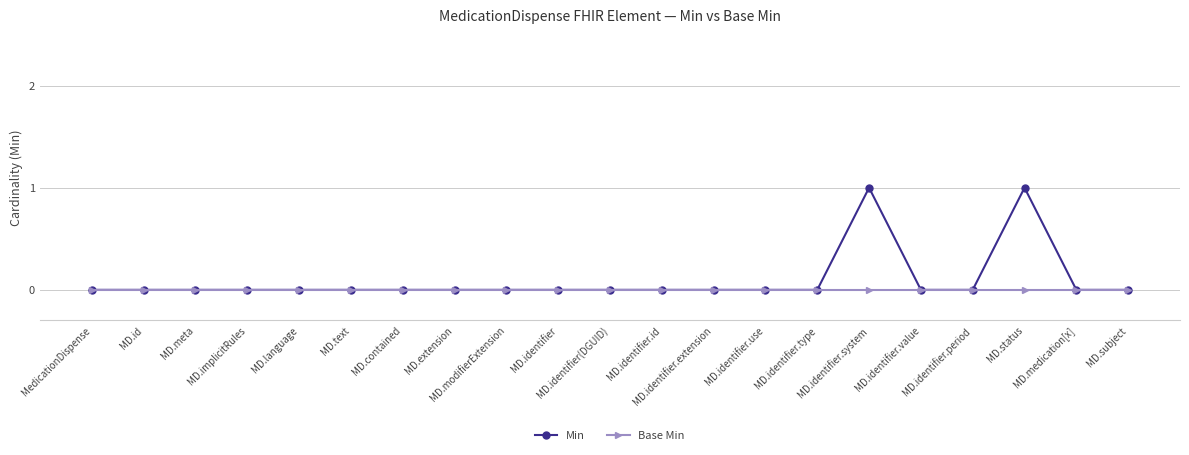

How many lines are shown in the chart?

2